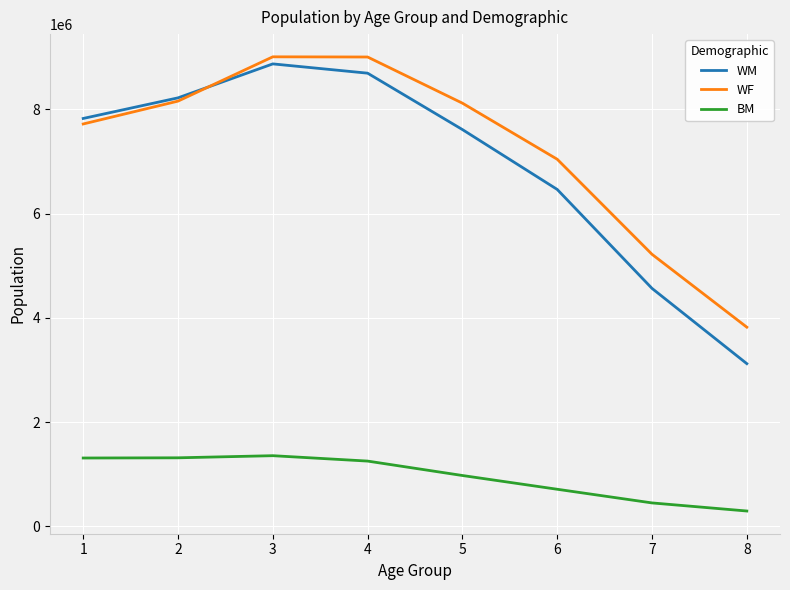

True or false: BM and WF cross at least once.

False